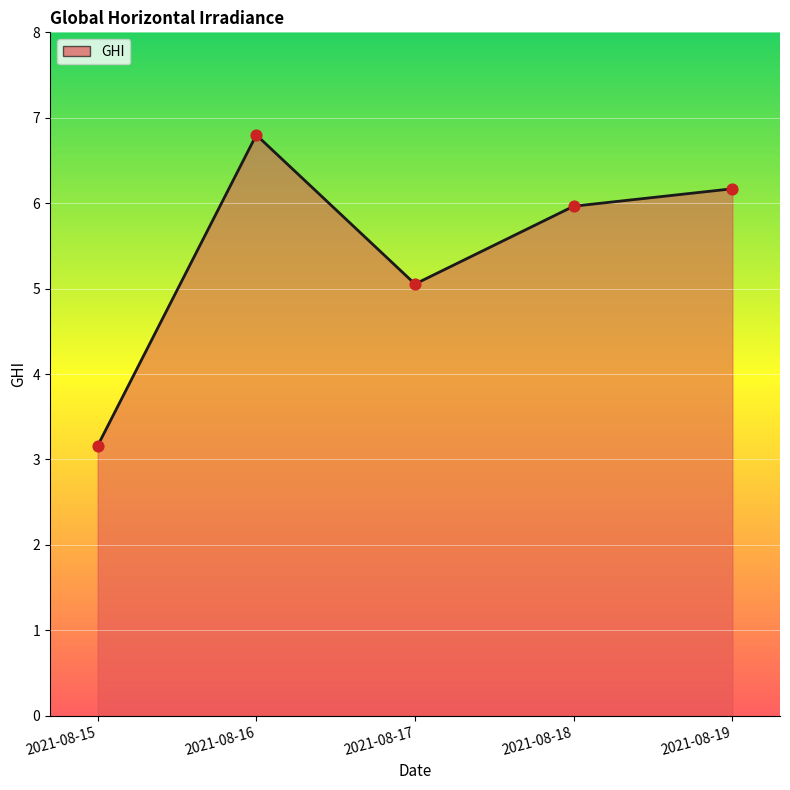

Approximately how many times larger is the value at 2021-08-17 compared to 2021-08-15?

1.6